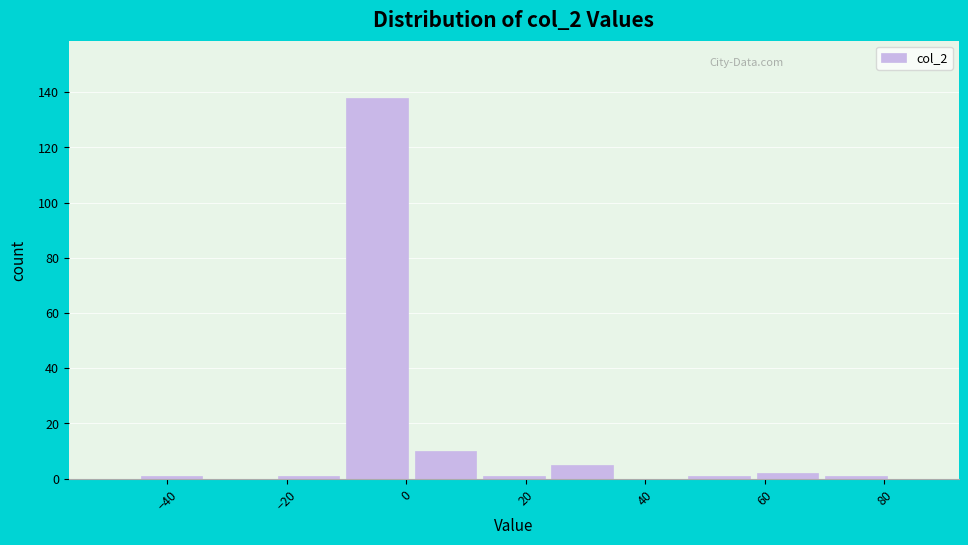

Reading left to right, list every bar in this chart as the range it spans on the x-axis followed by its height. Neither the bar edges nor the heights are printed on the chart, so give them approximately, as read against the axes.

-44 to -34: under 2
-34 to -22: 0
-22 to -10: under 2
-10 to 0: 138
0 to 12: 10
12 to 24: under 2
24 to 36: 6
36 to 46: 0
46 to 58: under 2
58 to 70: 2
70 to 82: under 2